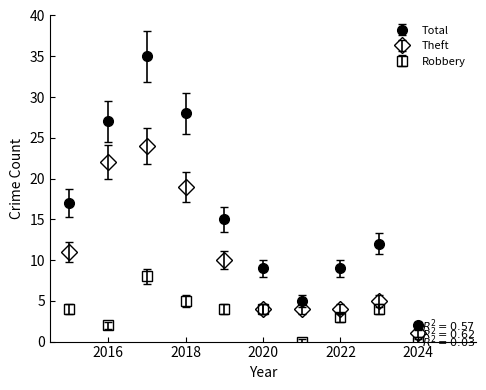

Which series has the largest total across all categories?

Total